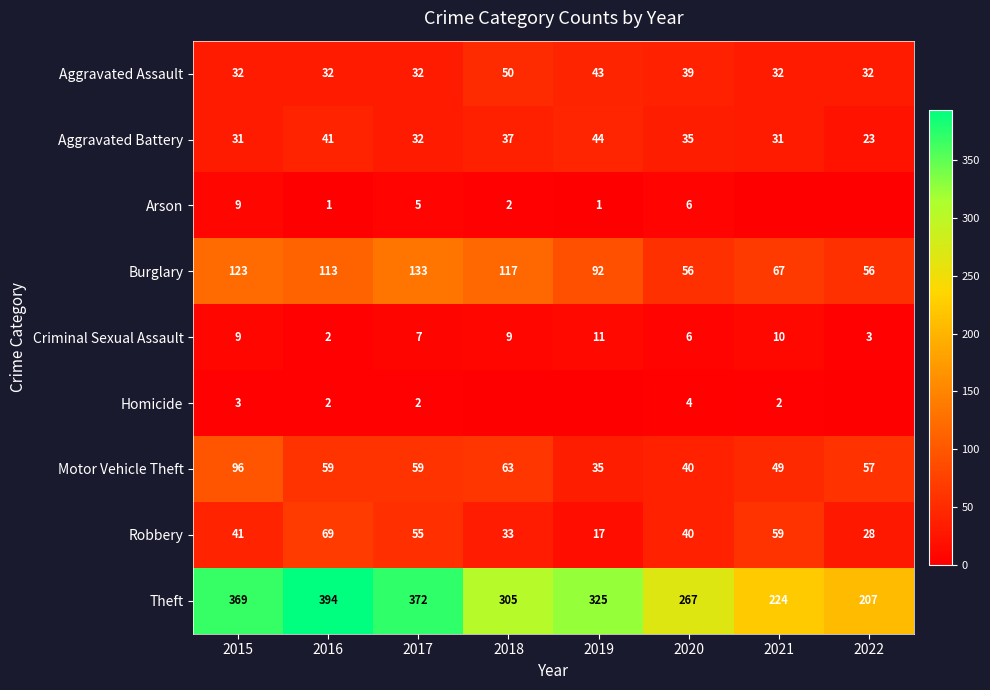

Where is Theft nearest to the value 300?

2018